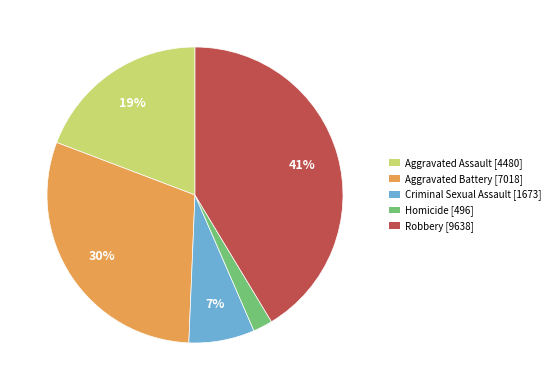

Is Aggravated Battery the majority of the pie?

No